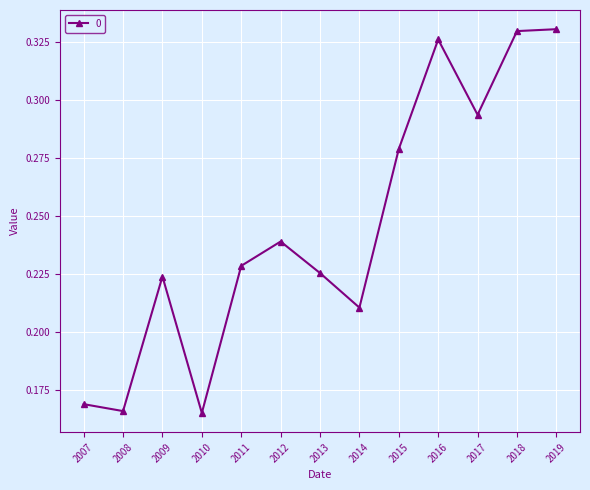

The value at 2010 is 0.3. True or false?

False